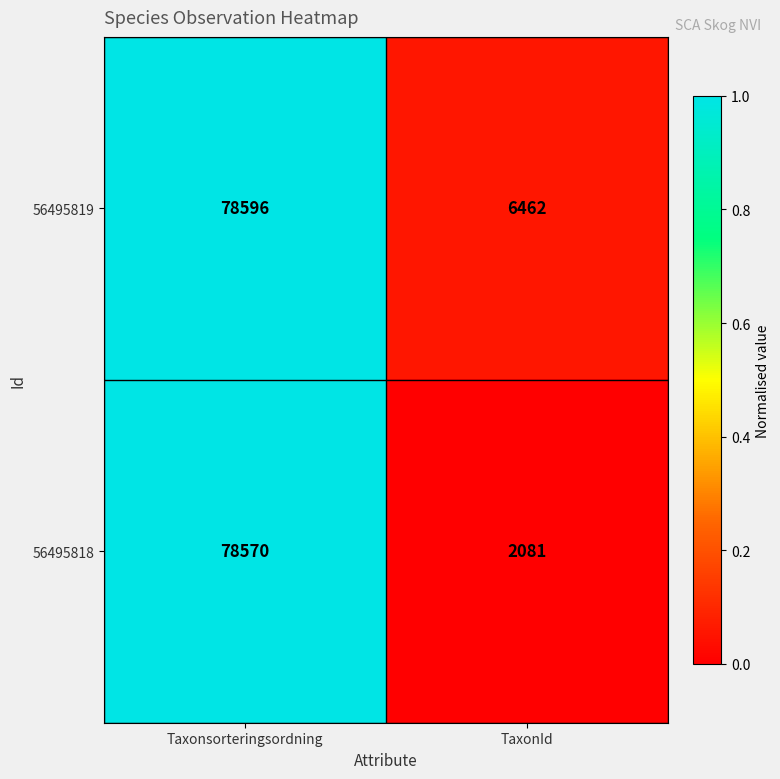

Reading left to right, list all the values displayed in this chart.

56495819: 78596	6462
56495818: 78570	2081